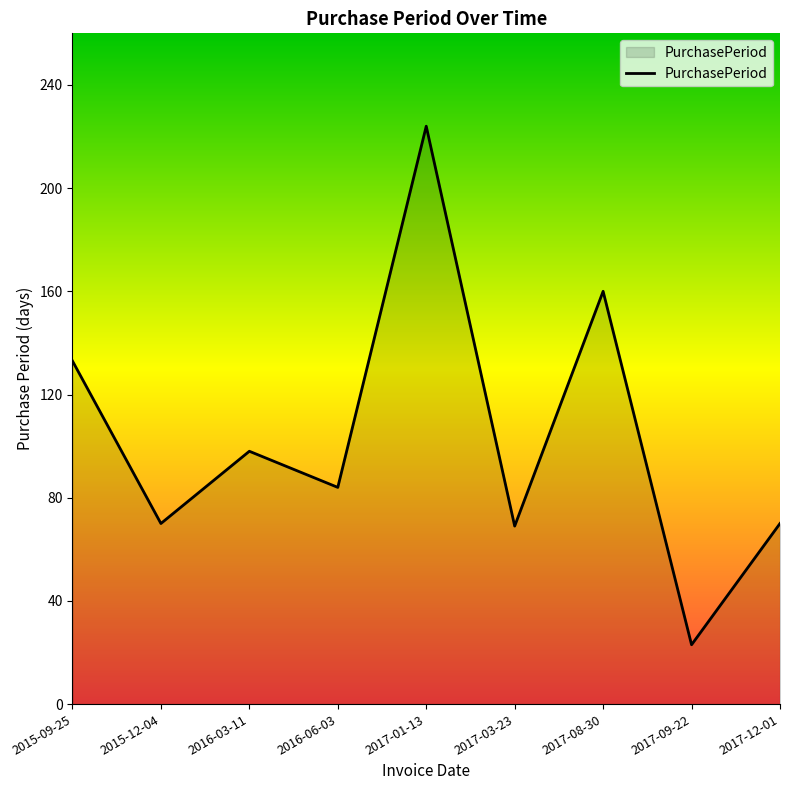

Where is the first local minimum?

2015-12-04